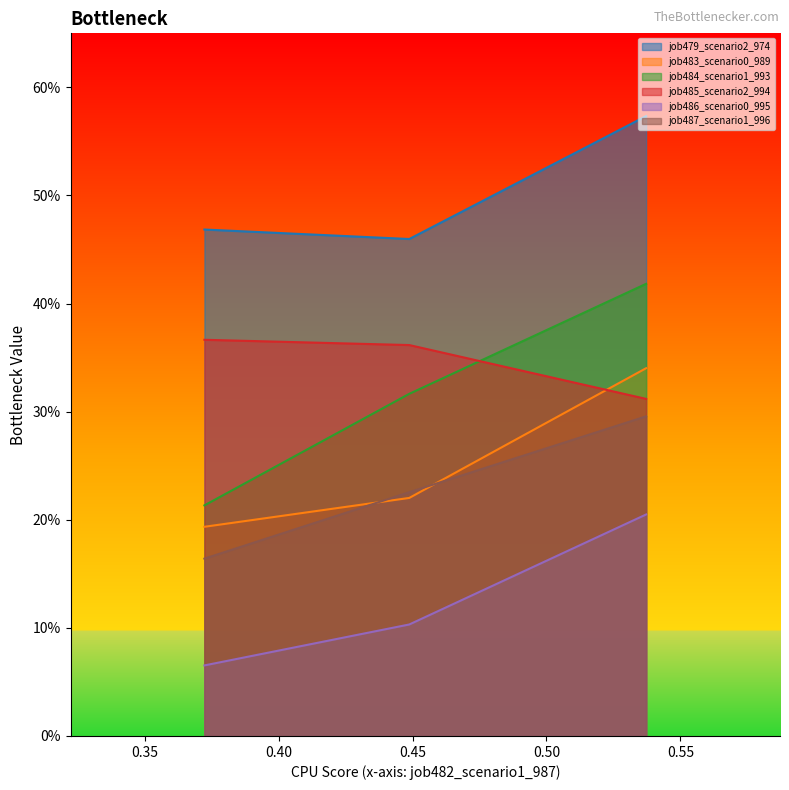

Which series has the widest spread of values?

job484_scenario1_993